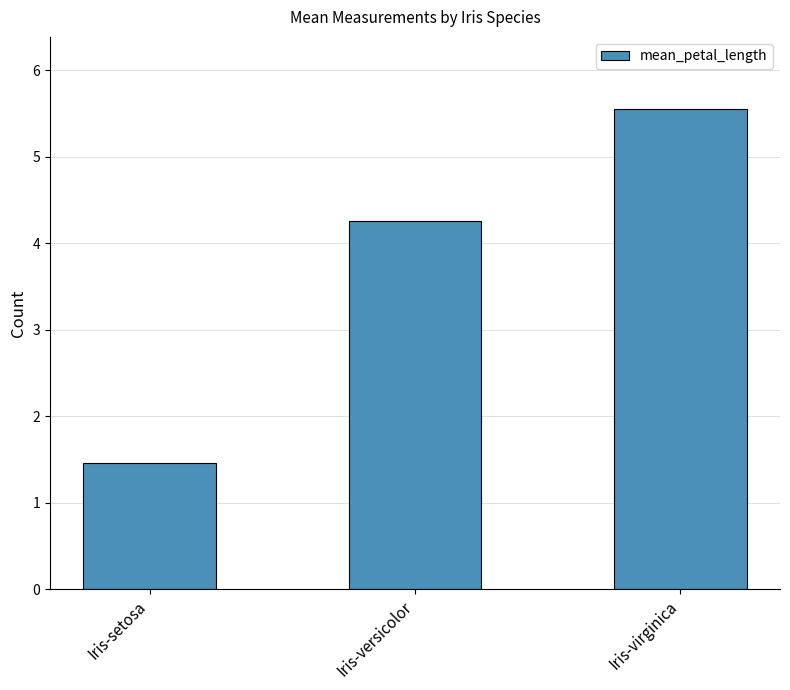

What position from the left is Iris-setosa?

1